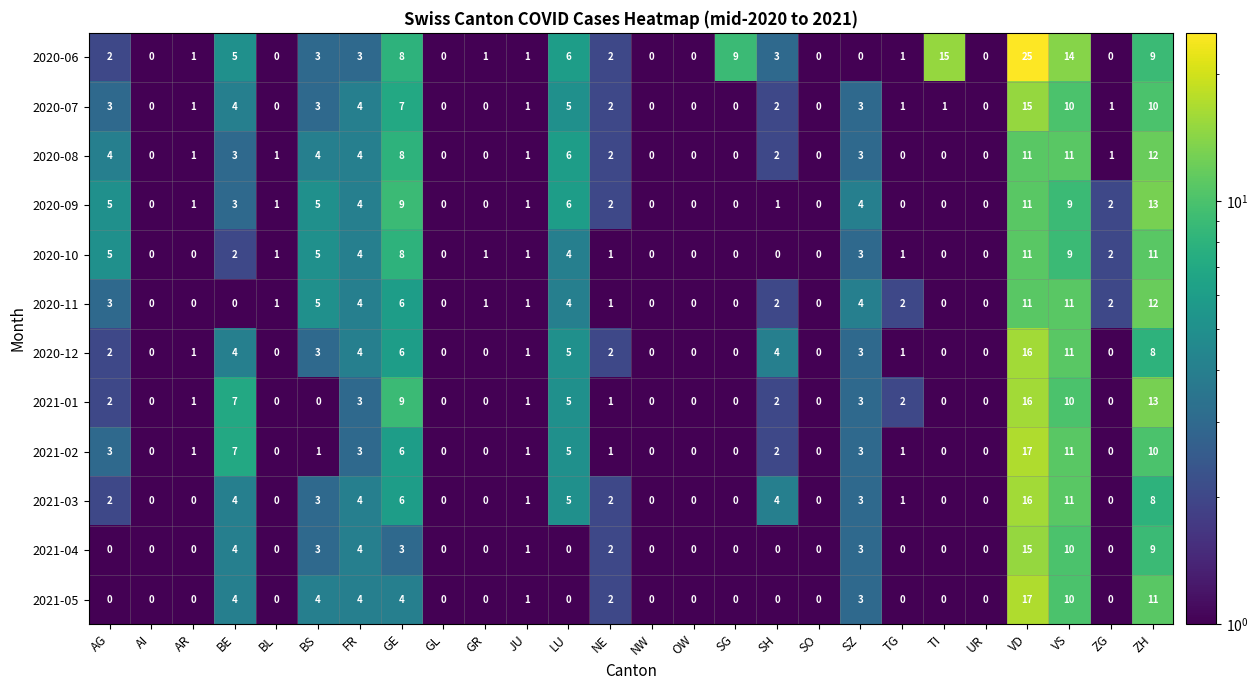

Is it true that 2021-01 equals 8 at BS?

False